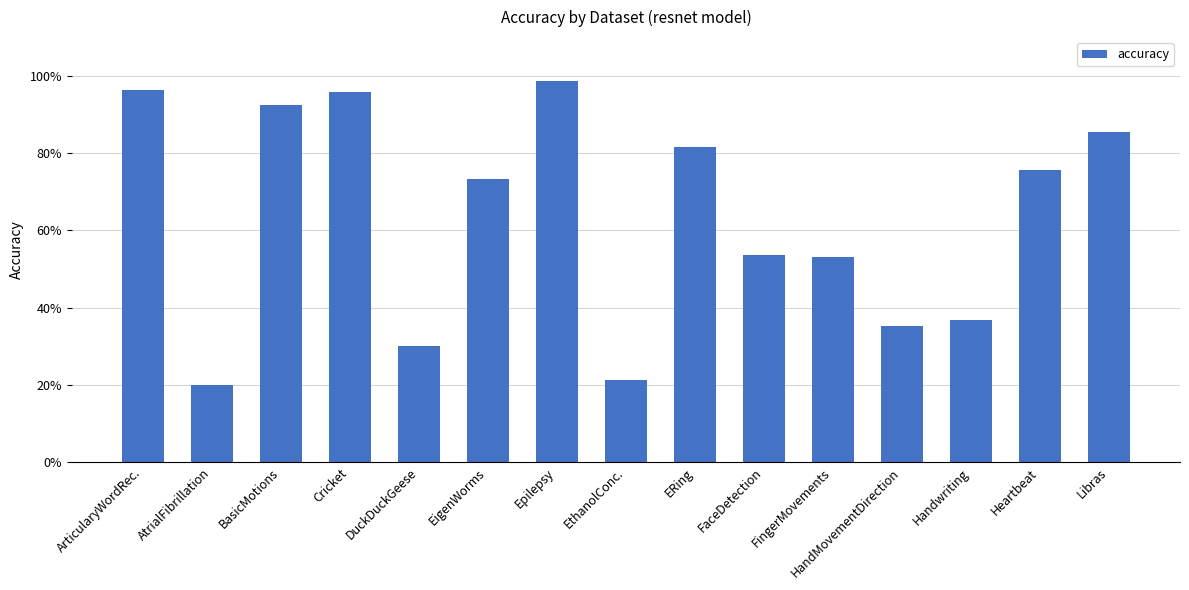

Does the chart contain any negative values?

No